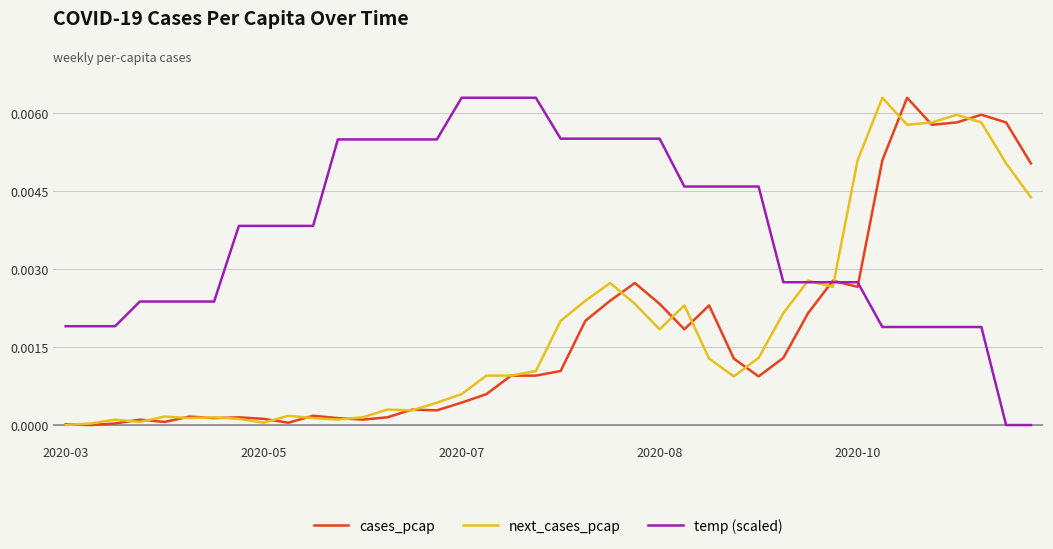

Which series has the widest spread of values?

cases_pcap